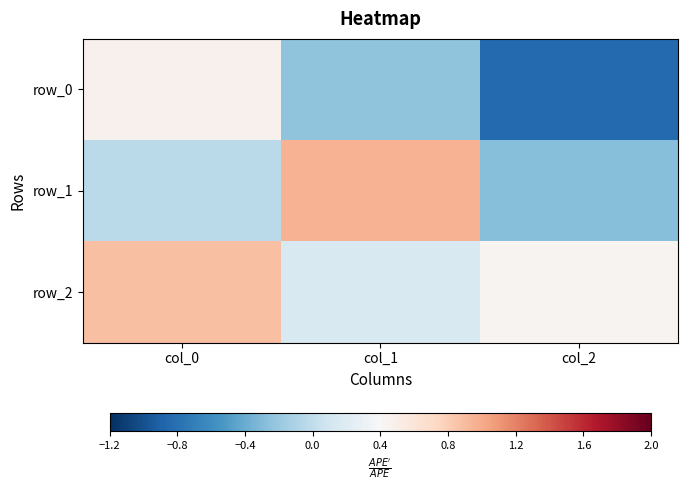

At how many categories does at least one series exceed 0?

3